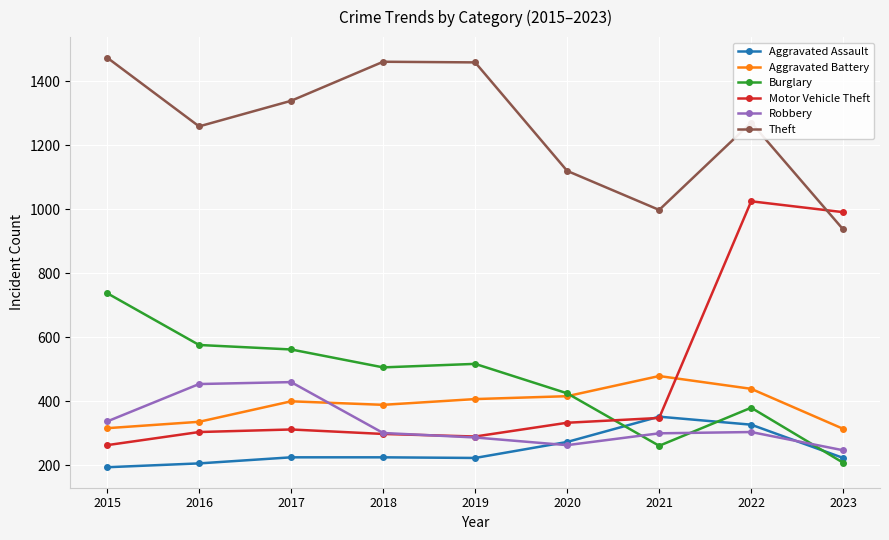

The value of Aggravated Battery at 2016 is 174. True or false?

False